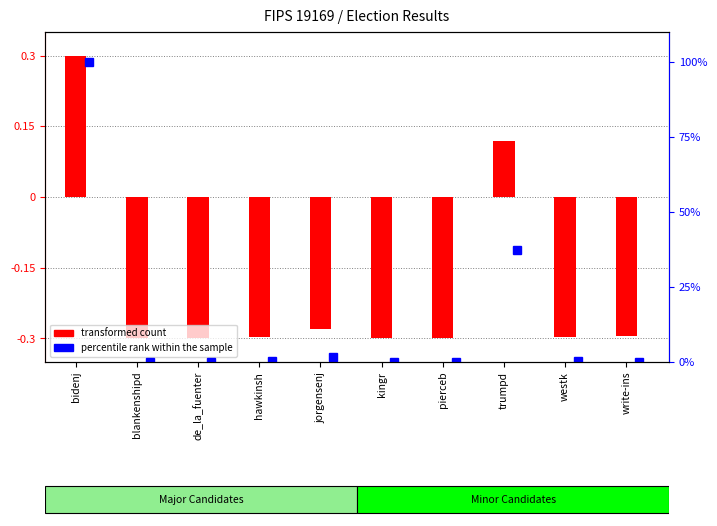

List the labels in order of value, largest first.

bidenj, trumpd, jorgensenj, write-ins, hawkinsh, westk, blankenshipd, de_la_fuenter, pierceb, kingr